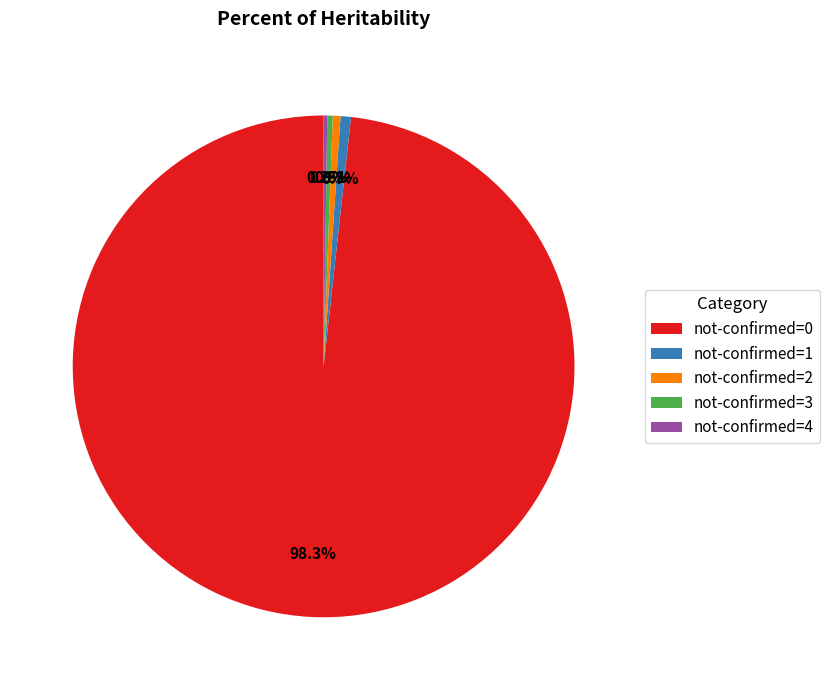

Which slice is the largest?

not-confirmed=0